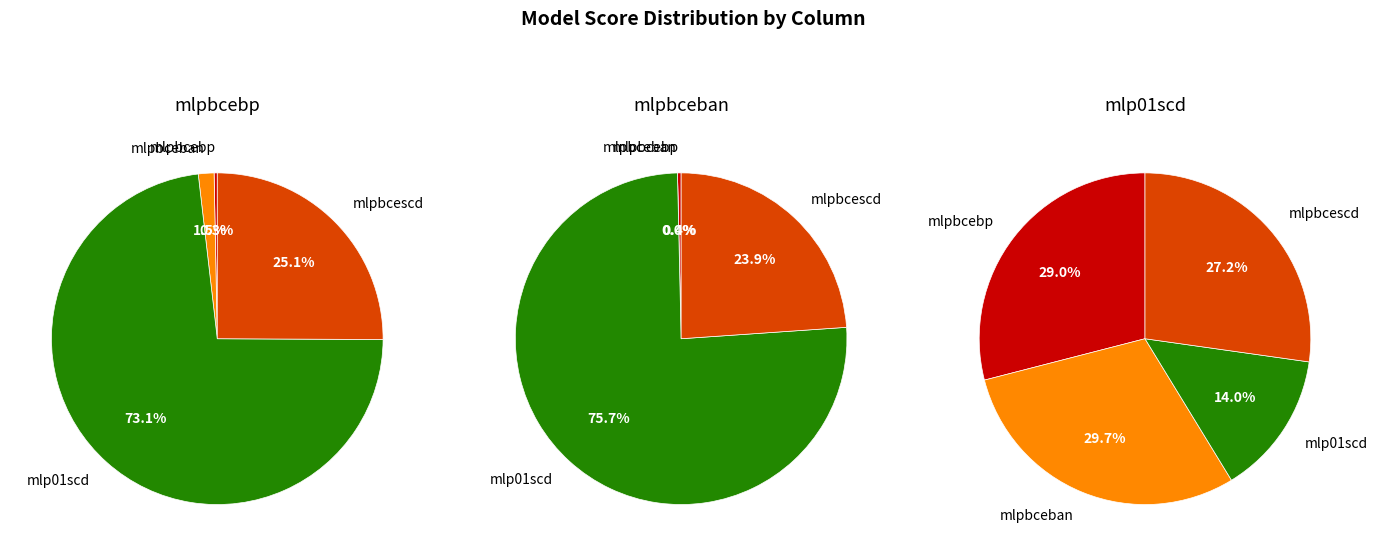

Which has a higher value, mlp01scd or mlpbcescd?

mlp01scd